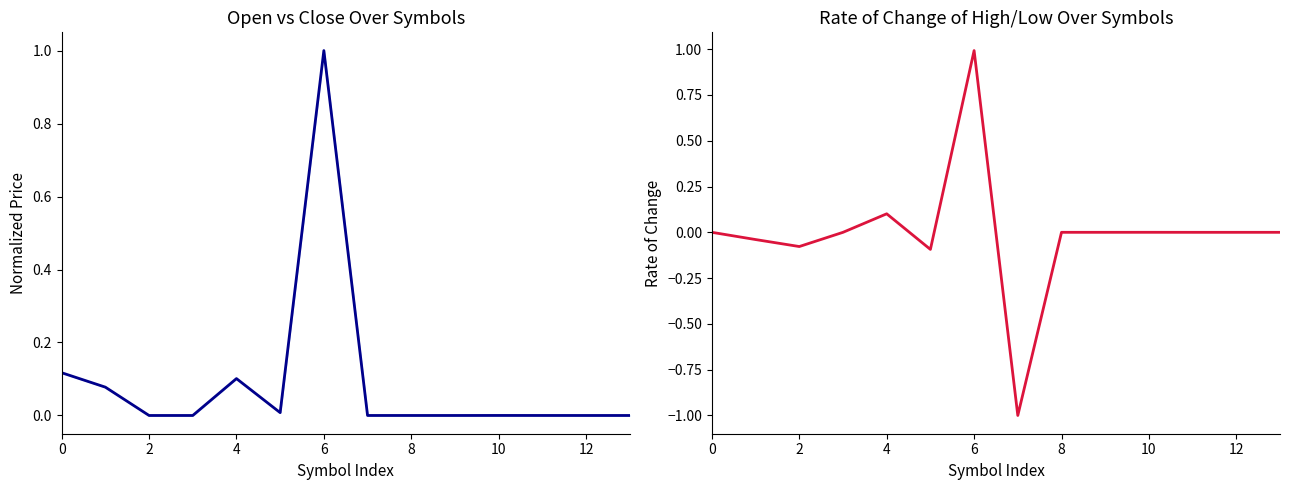

Reading left to right, what are all the values shown in this chart?

open: 0.1	0.1	0.0	0.0	0.1	0.0	1.0	0.0	0.0	0.0	0.0	0.0	0.0	0.0
high-low roc: 0.0	-0.0	-0.1	-0.0	0.1	-0.1	1.0	-1.0	-0.0	0.0	0.0	-0.0	-0.0	0.0